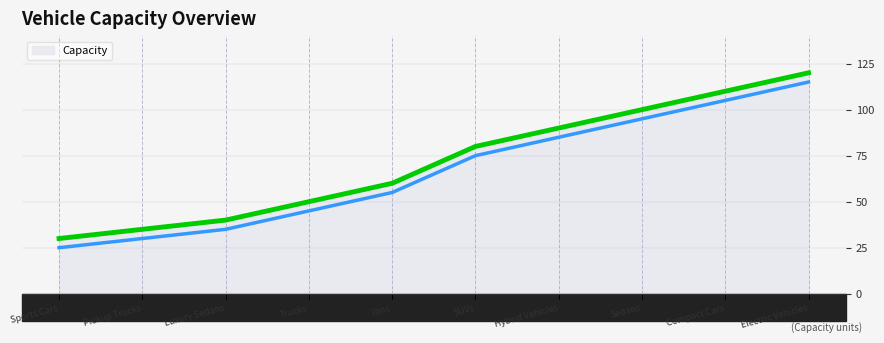

Which category has the lowest value in the Capacity series?

Sports Cars